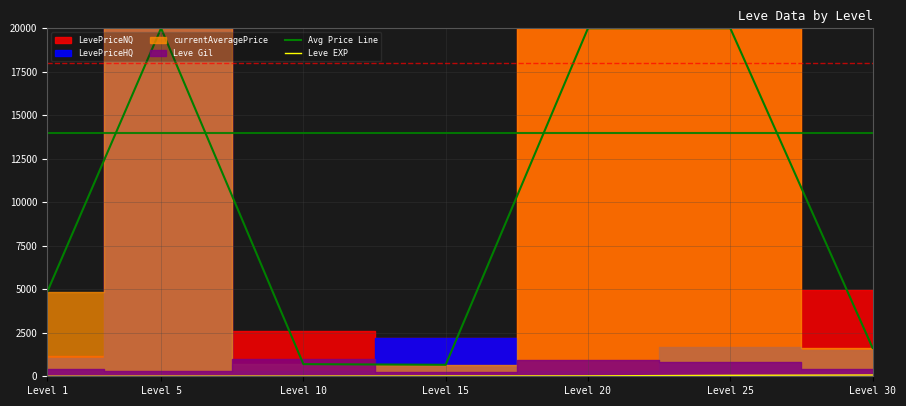

Does the chart display data point markers on the line(s)?

No